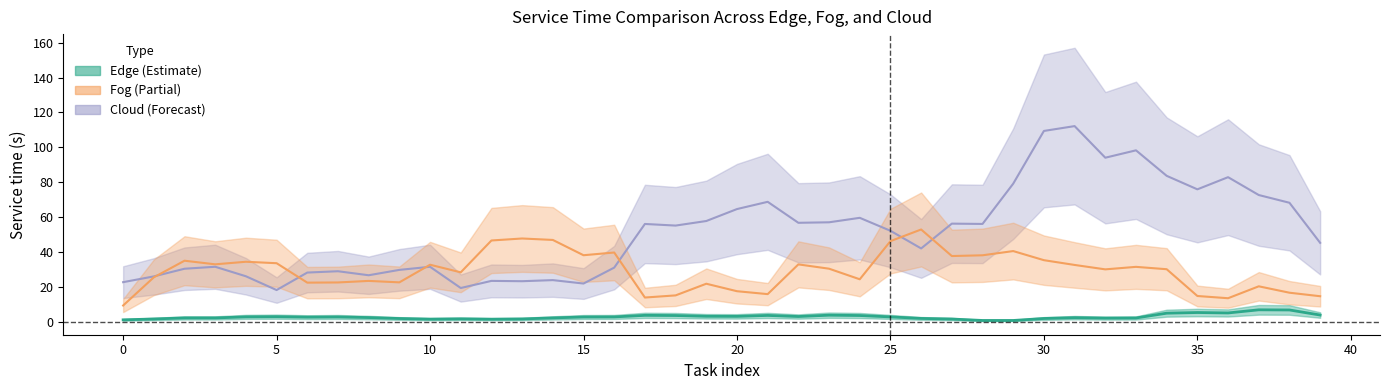

Which series has the largest total across all categories?

cloud service time